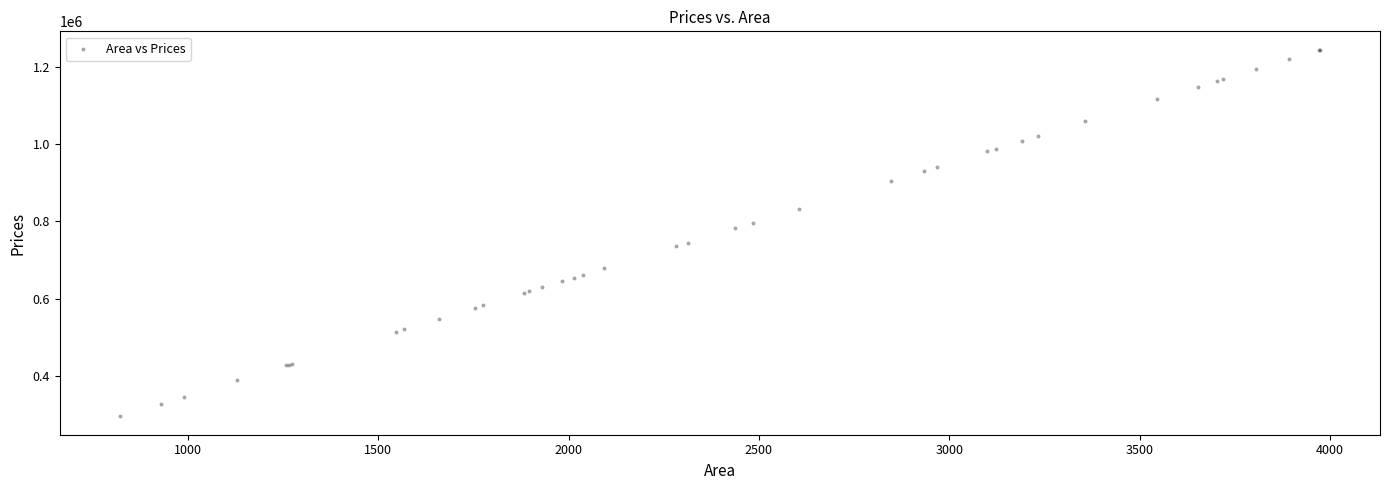

What Y value in the scatter plot is closest to 770023?

782201.1